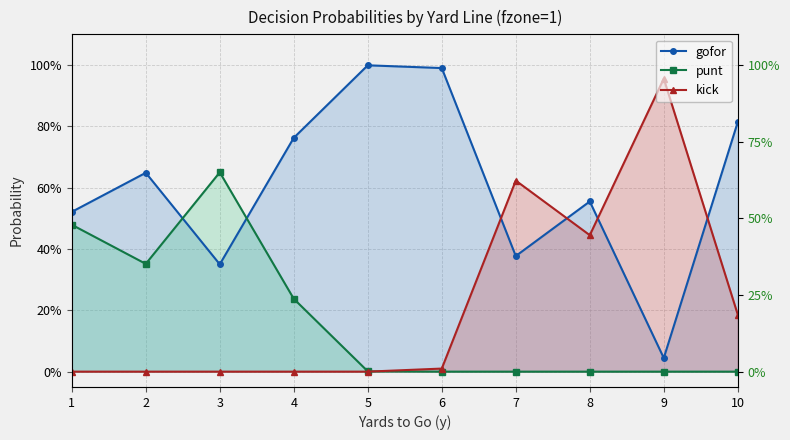

Is it true that kick equals 0.0 at 5?

True